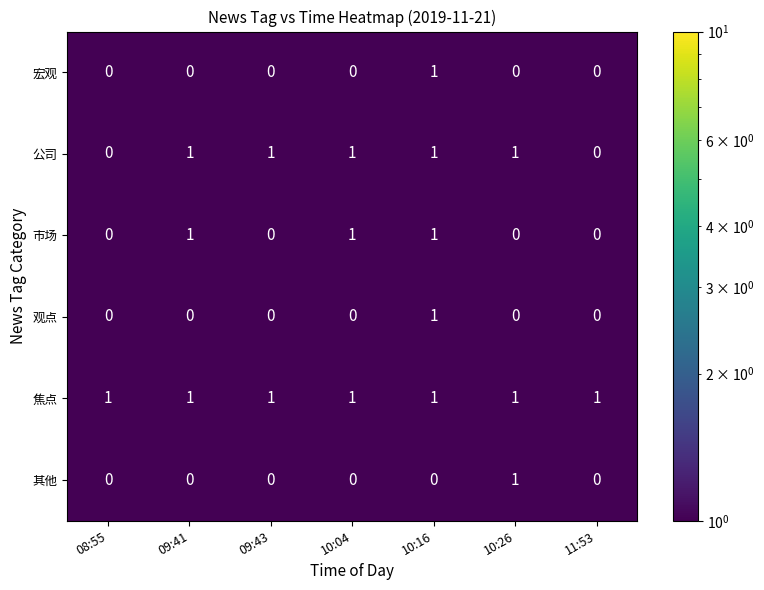

Is it true that 公司 equals 0 at 10:16?

False